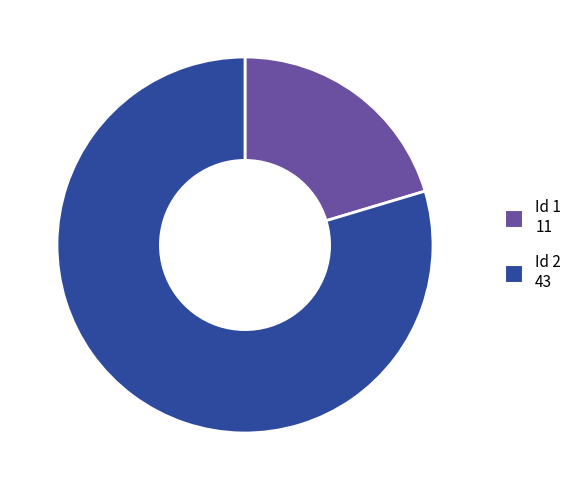

Is there a majority slice in this chart?

Yes